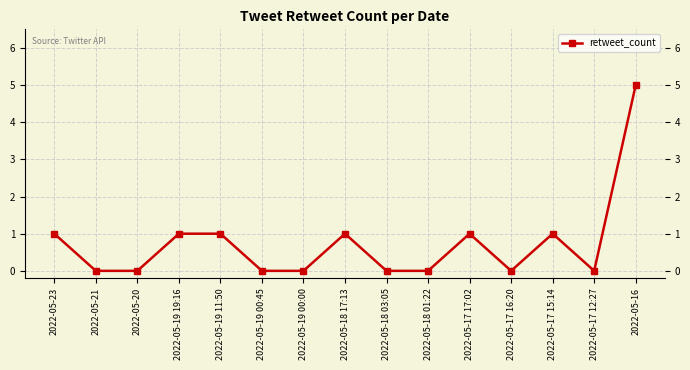

What is the change in value from 2022-05-17 16:20 to 2022-05-16?

+5